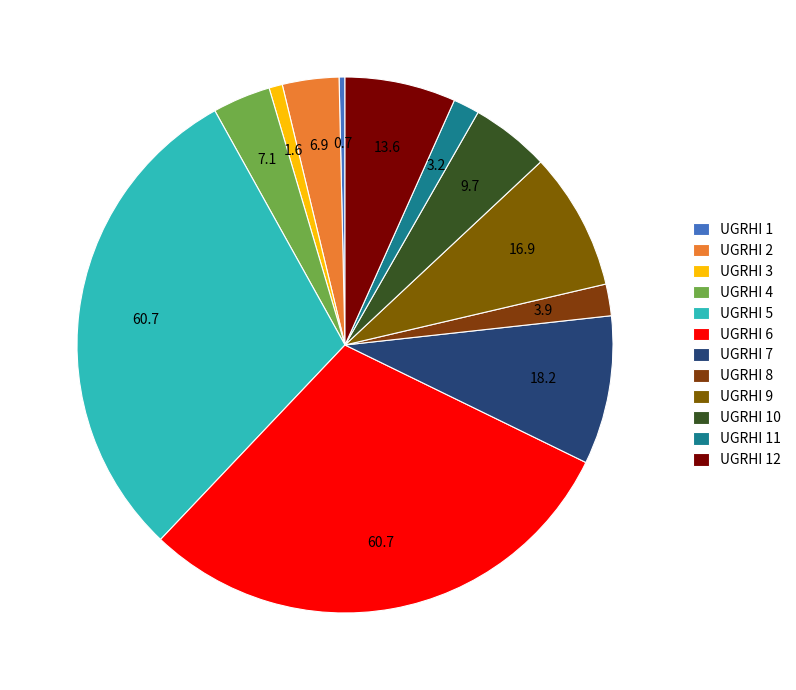

True or false: UGRHI 1 accounts for 1% of the total.

False